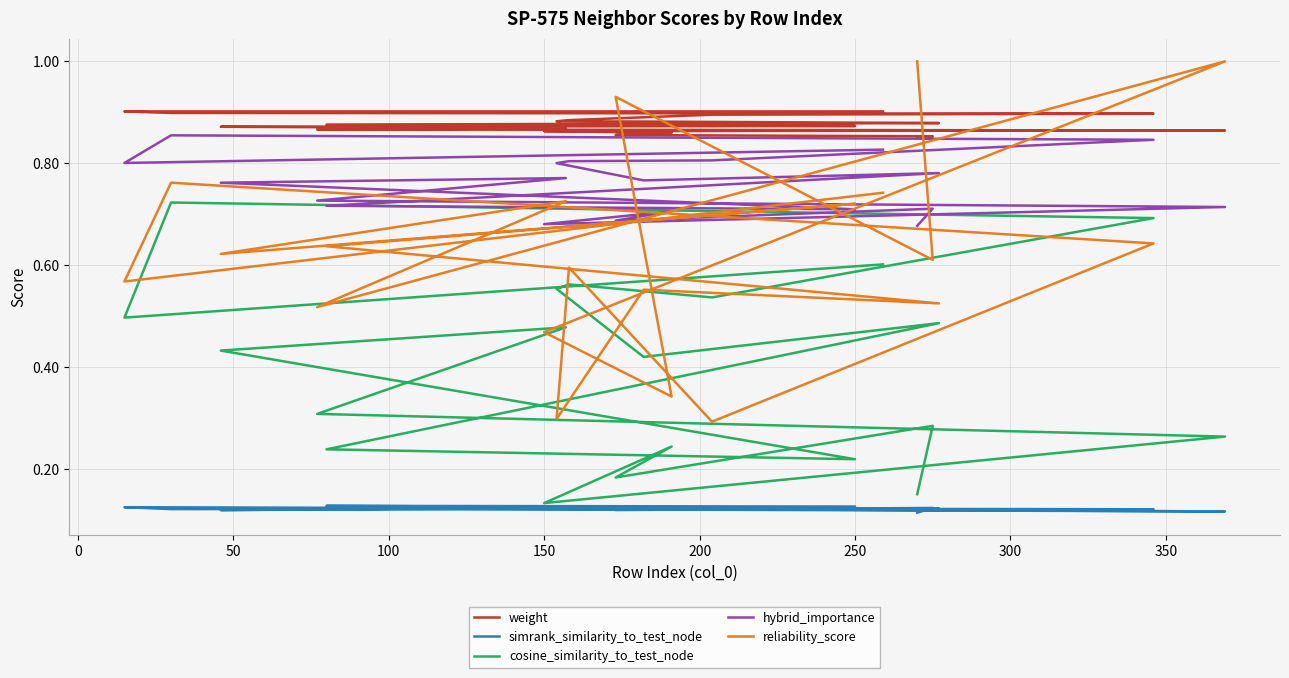

Which series has the largest range (max minus min)?

reliability_score